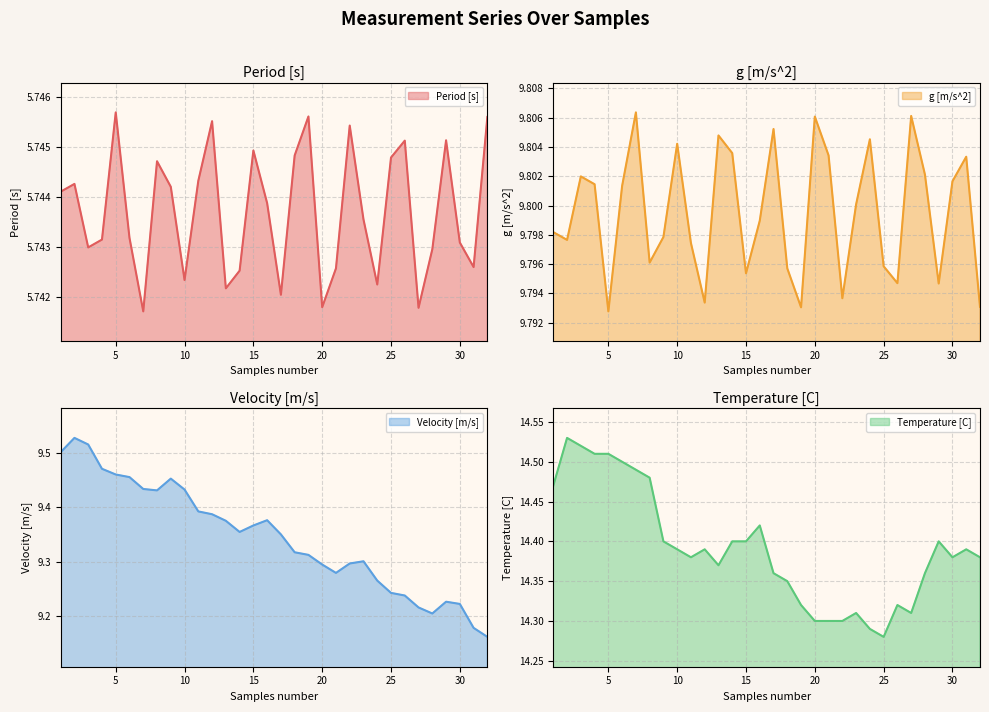

What is the value of the Period [s] point at the 27th from the left?

5.7